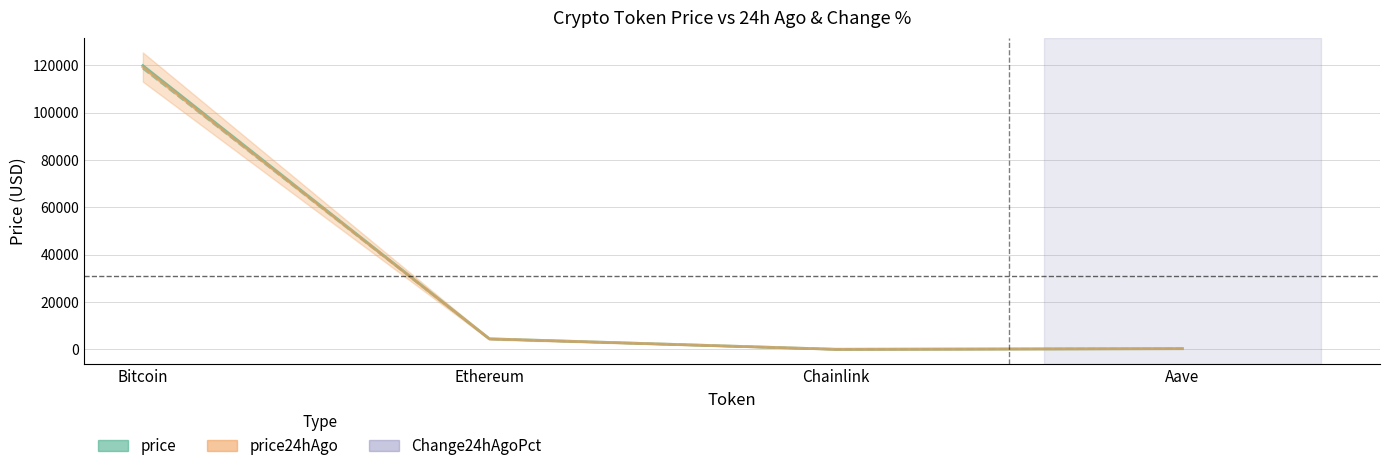

True or false: price has more than 1 interior local peaks.

False